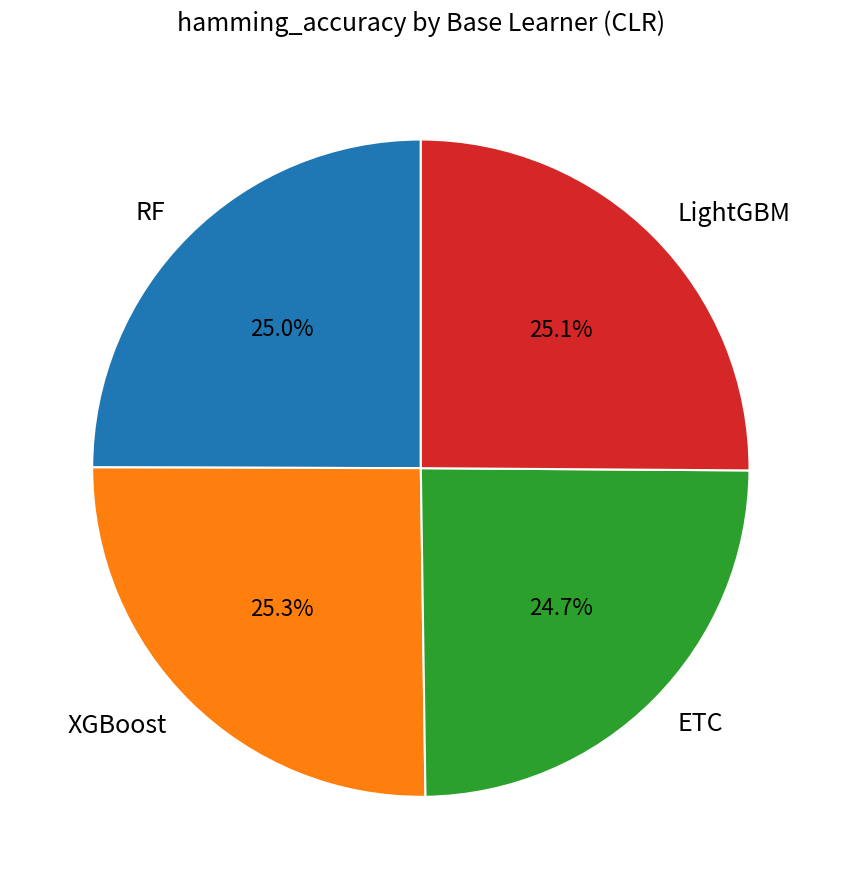

How many slices are in this pie chart?

4